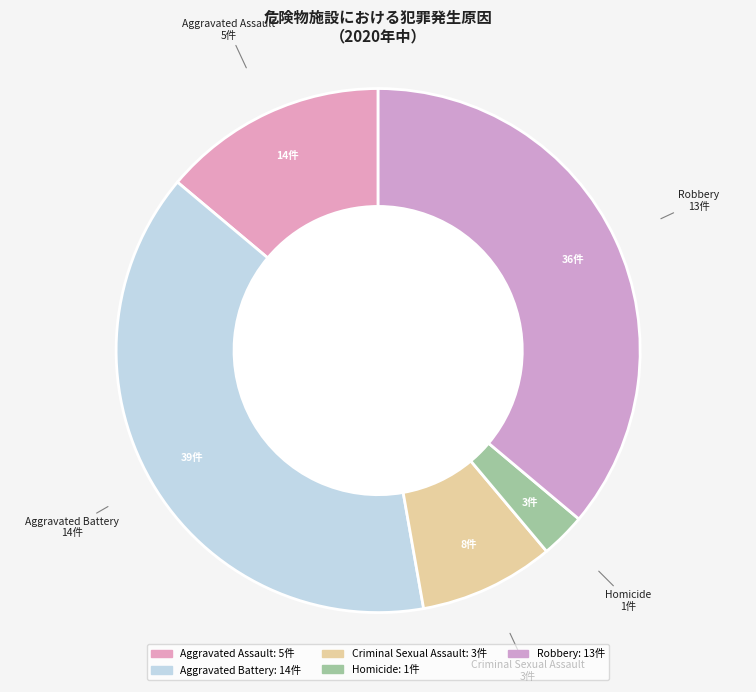

Is it true that Homicide is 1% of the pie?

False